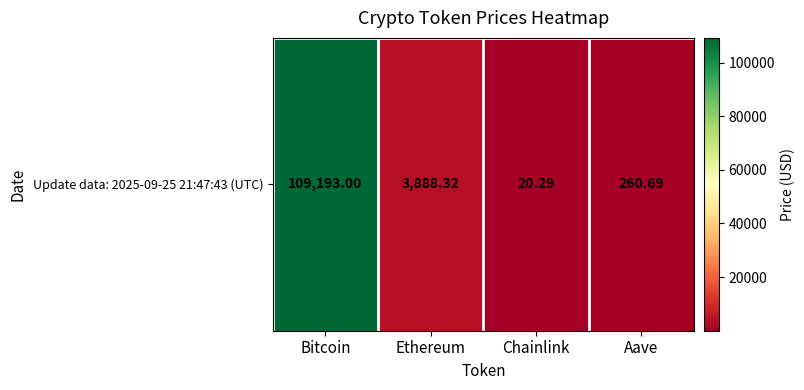

The value at Ethereum is 3888.3. True or false?

True